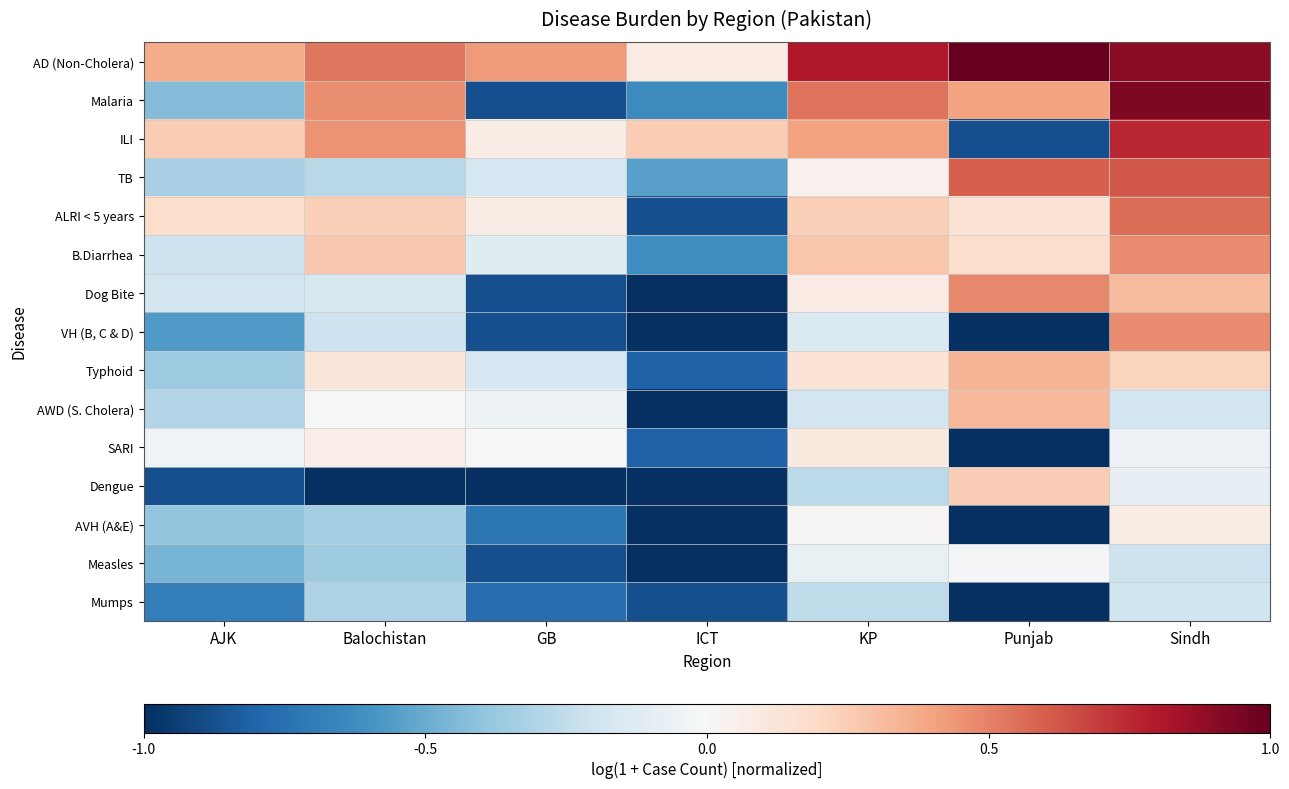

Which has a higher value, Sindh or AJK?

Sindh